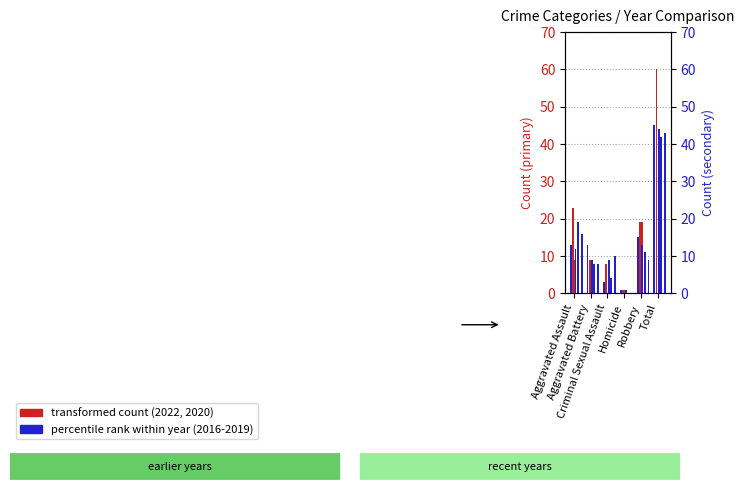

What is the difference between the maximum and minimum values in the percentile rank (2016) series?

44